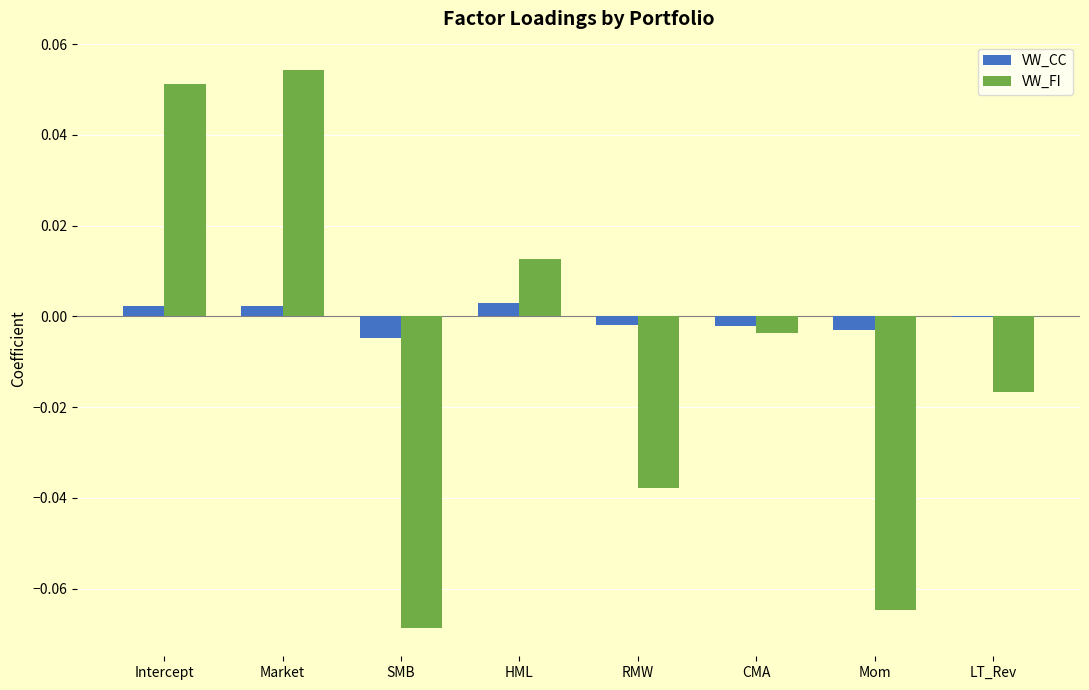

Is the value of VW_FI at Intercept greater than the value of VW_CC at Market?

Yes